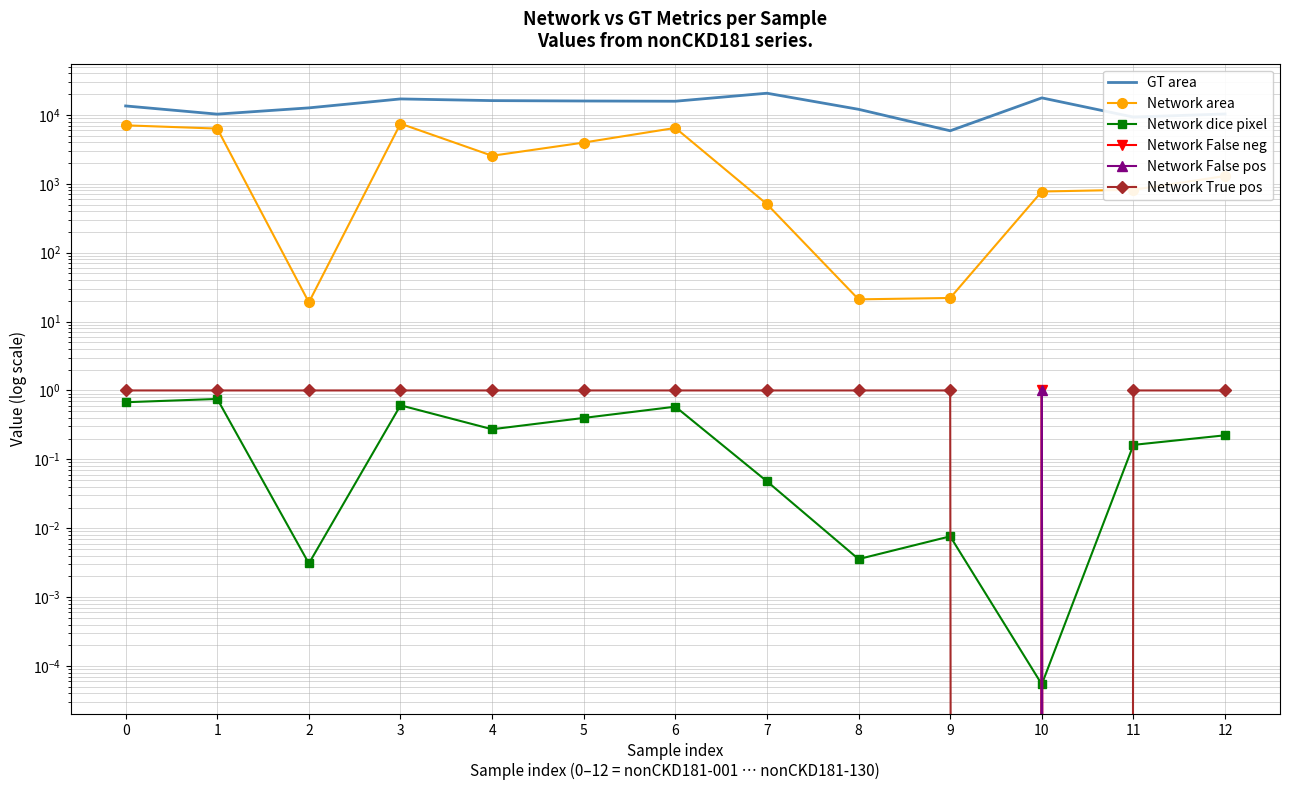

What is the difference between the Network area values at 1 and 6?

146.0